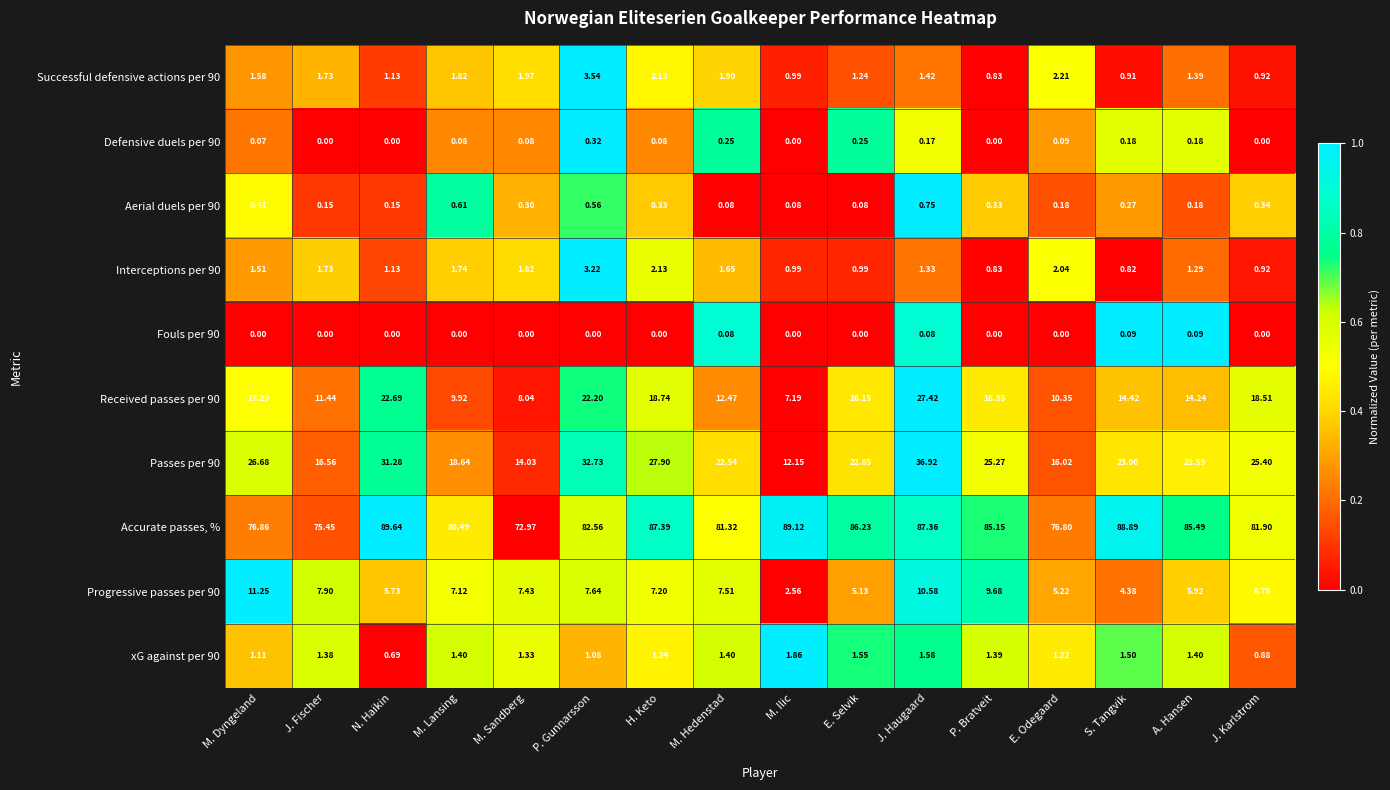

At which category is the sum across all series the highest?

J. Haugaard